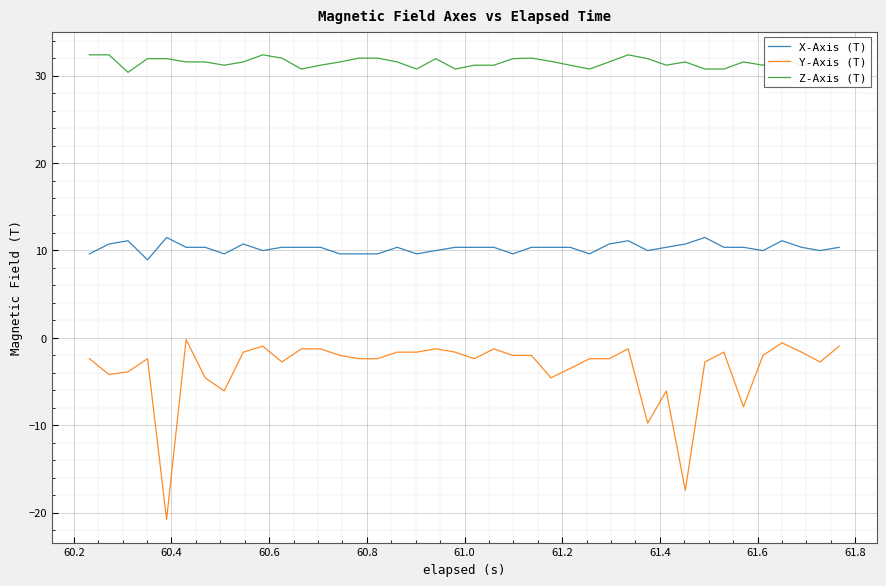

What is the minimum value shown in the chart?

-20.8